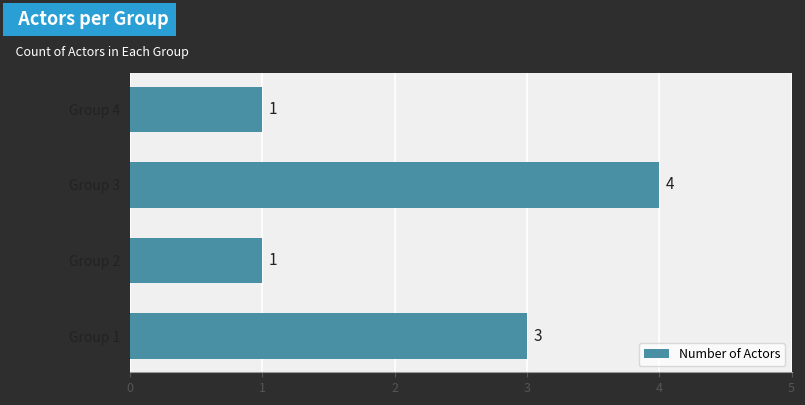

Count the number of categories in the chart.

4